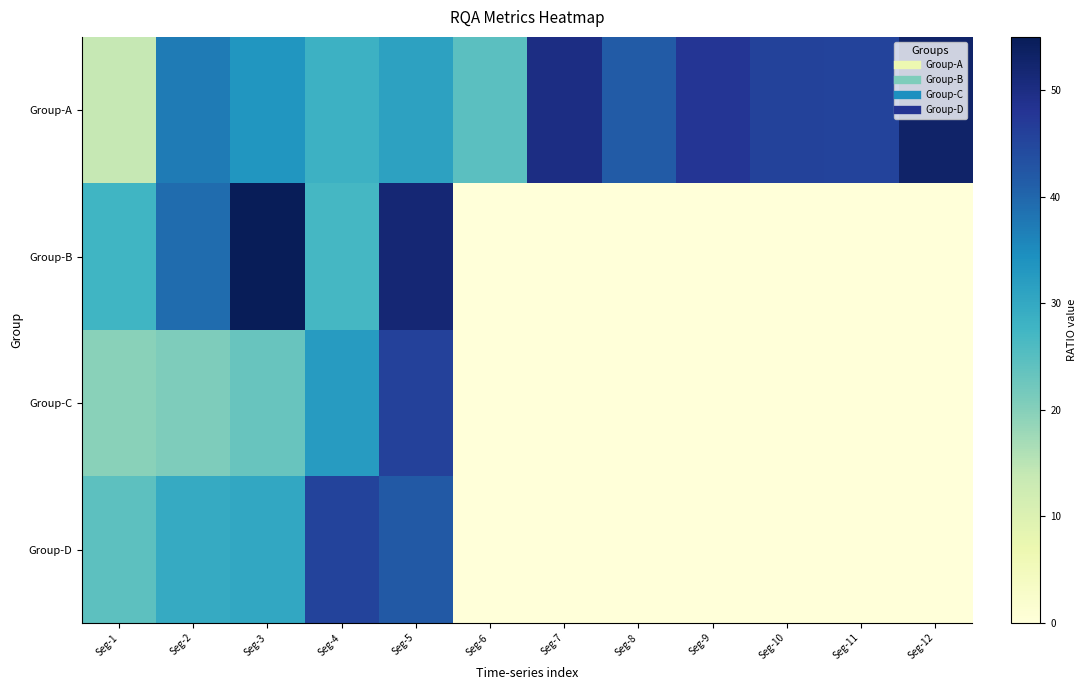

Which series changed the most between Seg-5 and Seg-11?

Group-B